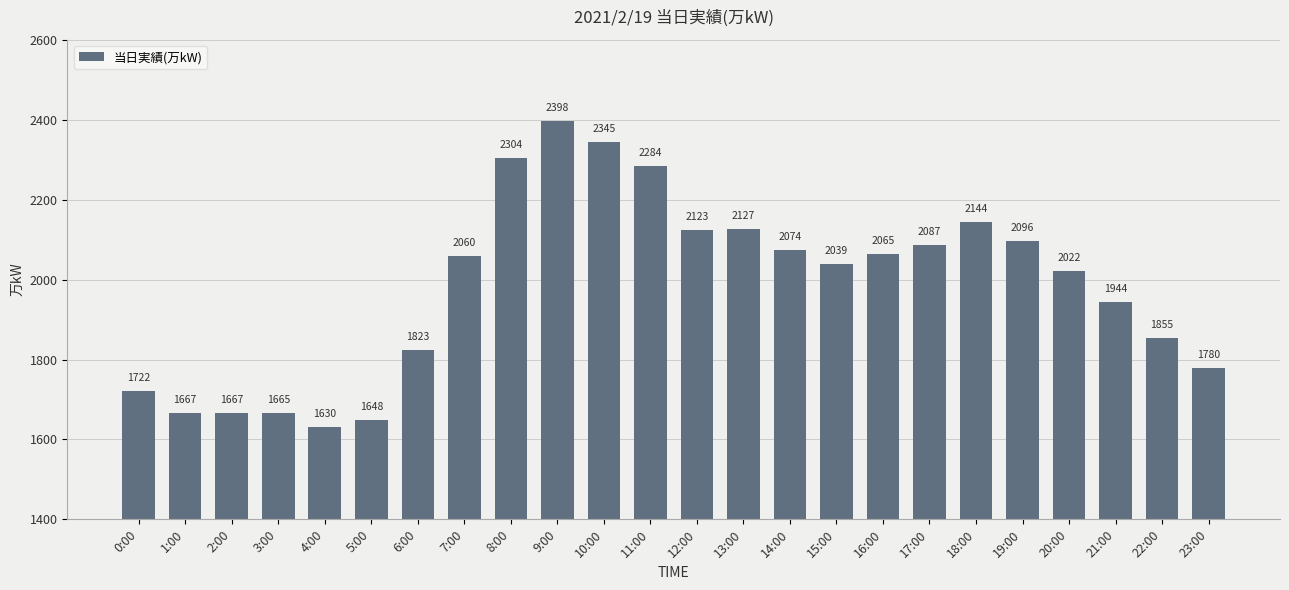

Approximately how many times larger is the value at 3:00 compared to 6:00?

0.9